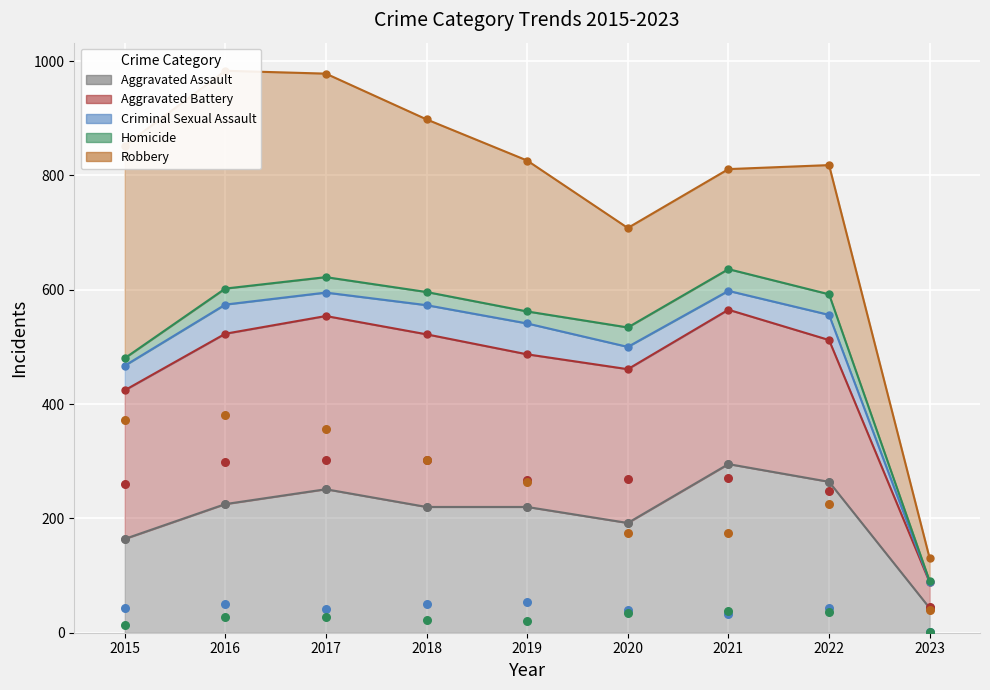

Which series has the largest total across all categories?

Robbery